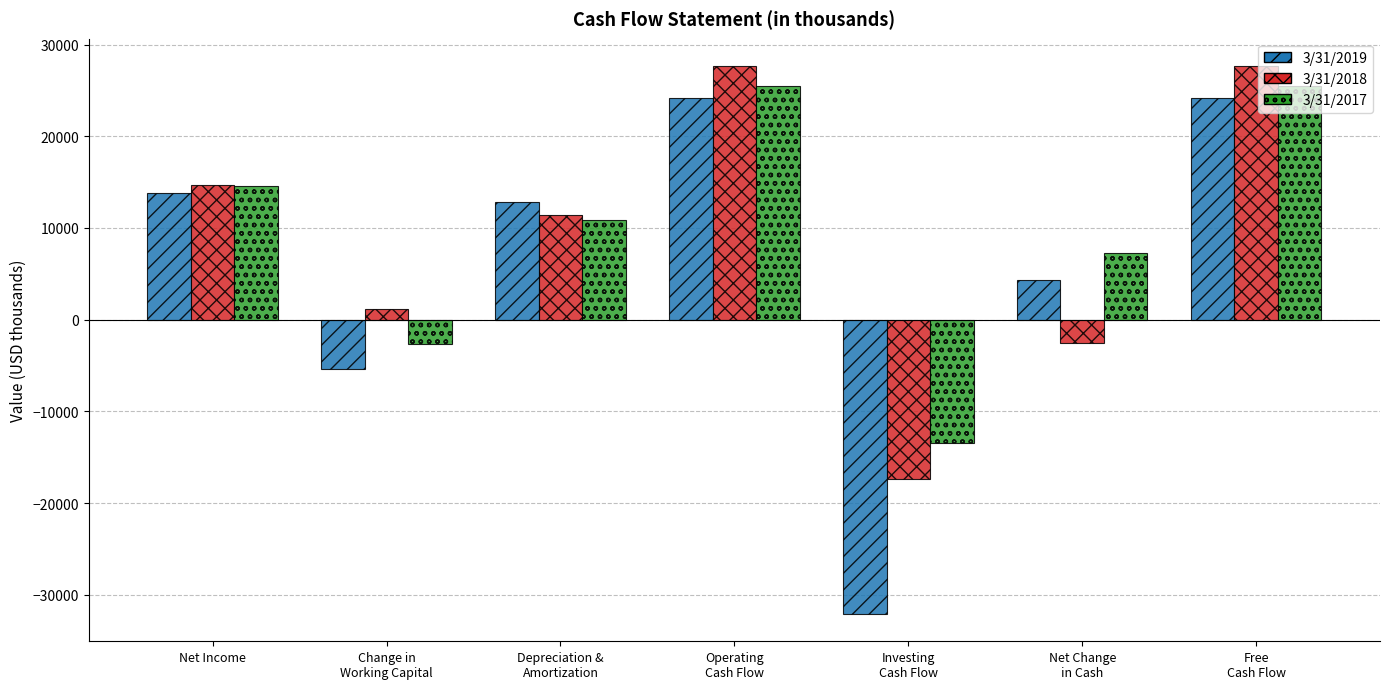

Reading left to right, list all the values displayed in this chart.

3/31/2019: Net Income=13779	Change in
Working Capital=-5396	Depreciation &
Amortization=12844	Operating
Cash Flow=24197	Investing
Cash Flow=-32088	Net Change
in Cash=4374	Free
Cash Flow=24197
3/31/2018: Net Income=14666	Change in
Working Capital=1175	Depreciation &
Amortization=11405	Operating
Cash Flow=27657	Investing
Cash Flow=-17389	Net Change
in Cash=-2548	Free
Cash Flow=27657
3/31/2017: Net Income=14596	Change in
Working Capital=-2617	Depreciation &
Amortization=10910	Operating
Cash Flow=25434	Investing
Cash Flow=-13420	Net Change
in Cash=7279	Free
Cash Flow=25434